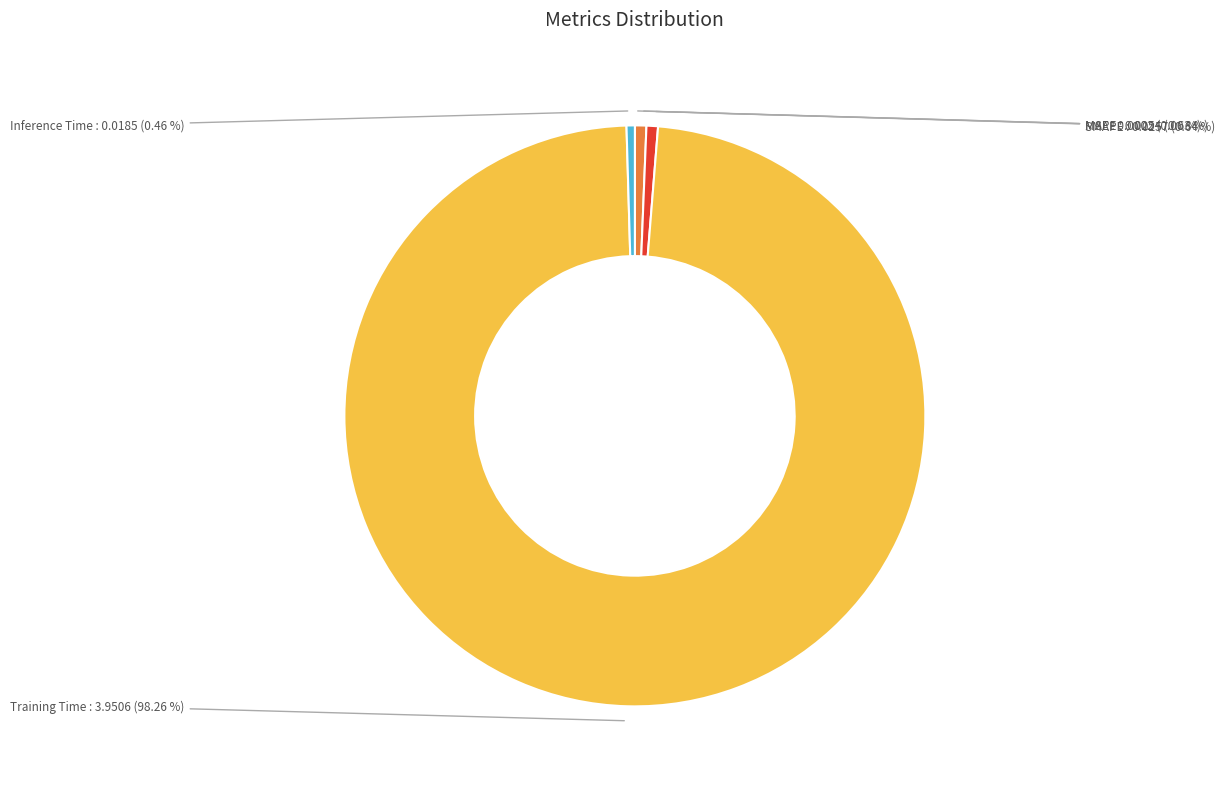

To the nearest percent, what percentage of the pie is MAPE?

1%